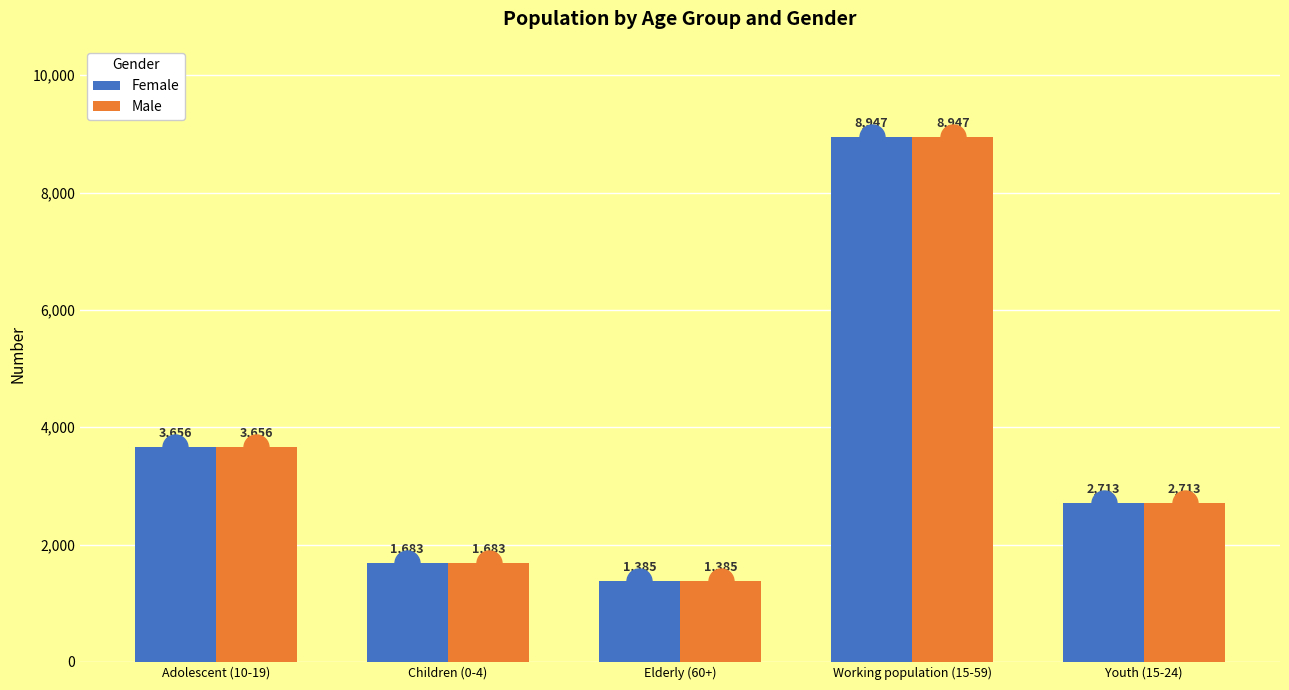

Is it true that Female equals 3656 at Adolescent (10-19)?

True